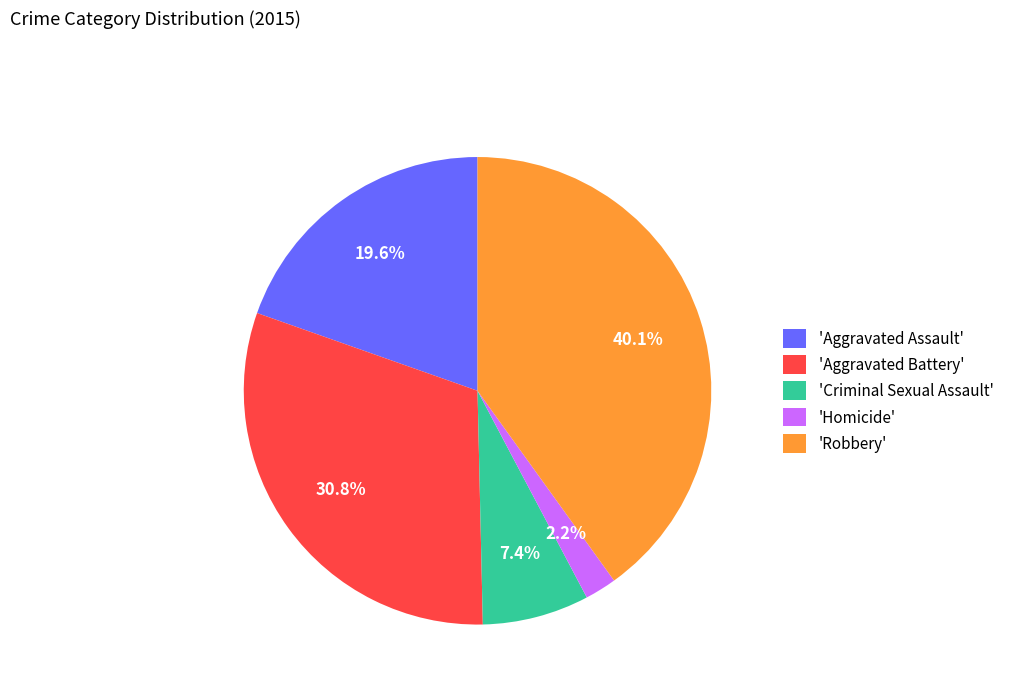

Which slice is the largest?

'Robbery'